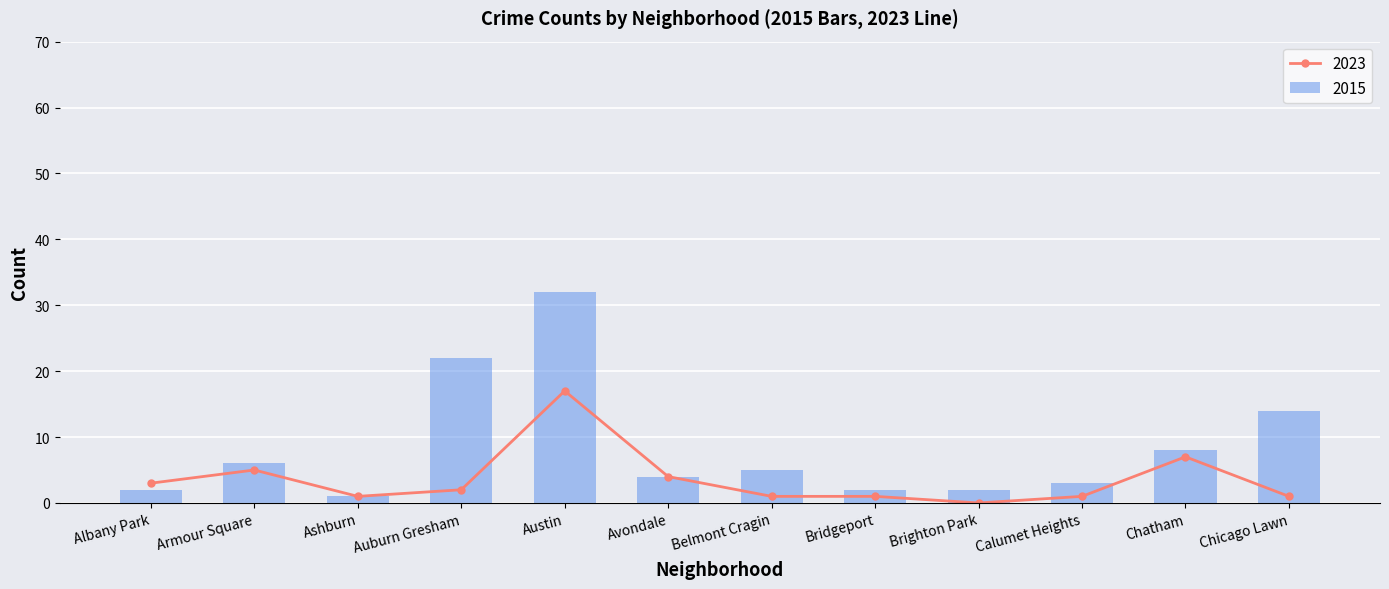

The value of 2023 at Armour Square is 8. True or false?

False